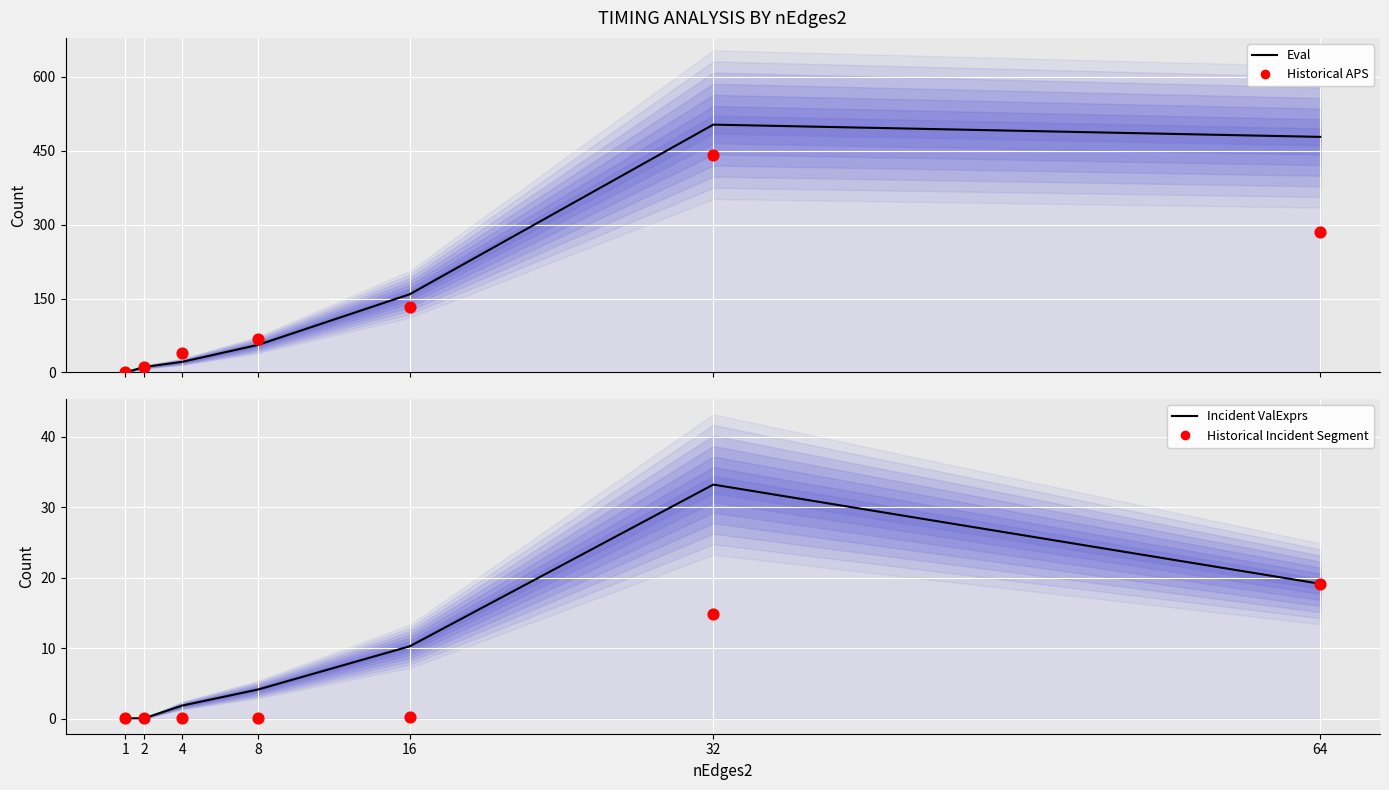

Which series has the largest total across all categories?

Eval (mean)